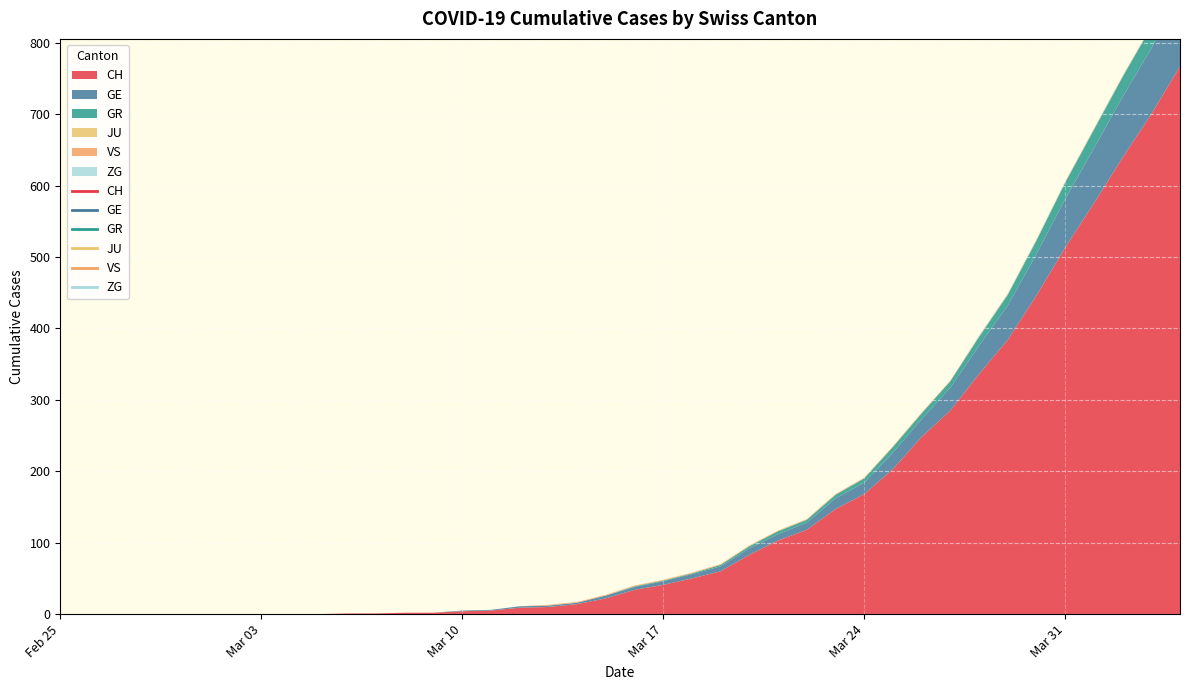

What is the difference between the highest and lowest values at 16?

9